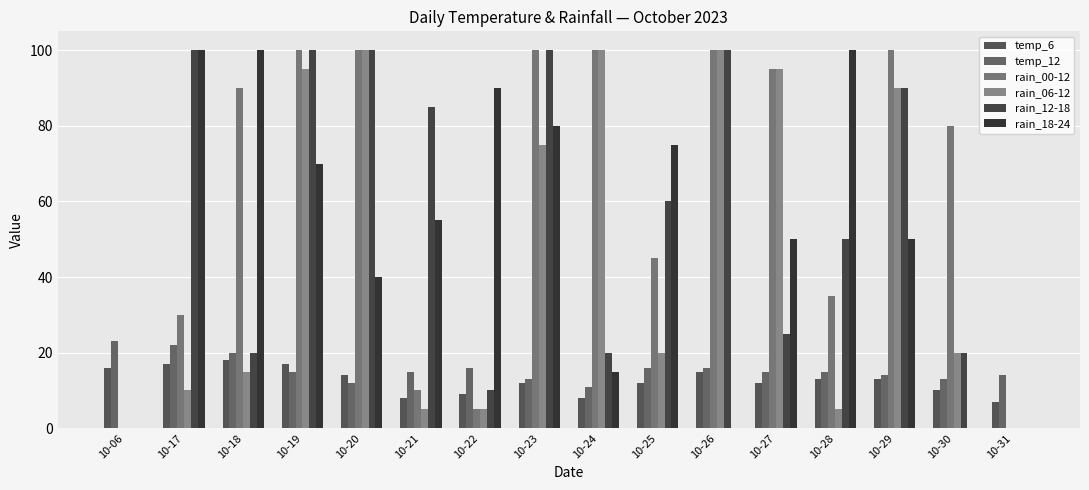

Reading left to right, what are all the values shown in this chart?

temp_6: 16	17	18	17	14	8	9	12	8	12	15	12	13	13	10	7
temp_12: 23	22	20	15	12	15	16	13	11	16	16	15	15	14	13	14
rain_00-12: 0	30	90	100	100	10	5	100	100	45	100	95	35	100	80	0
rain_06-12: 0	10	15	95	100	5	5	75	100	20	100	95	5	90	20	0
rain_12-18: 0	100	20	100	100	85	10	100	20	60	100	25	50	90	20	0
rain_18-24: 0	100	100	70	40	55	90	80	15	75	0	50	100	50	0	0